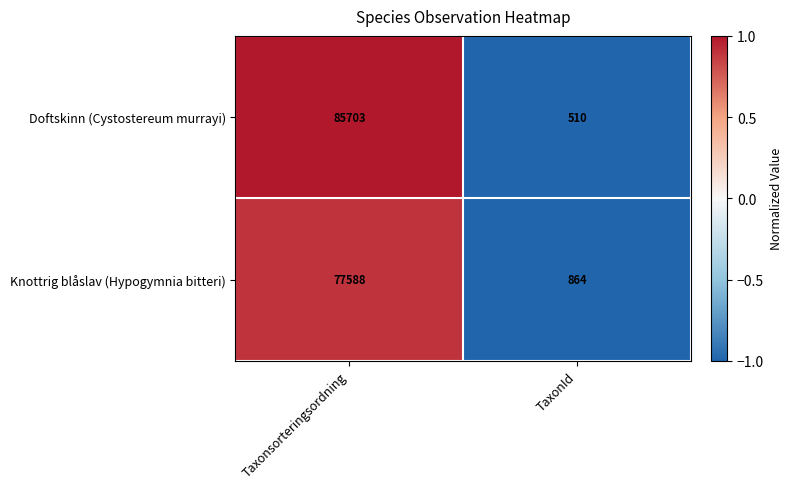

At TaxonId, list the series in order from largest to smallest.

Knottrig blåslav (Hypogymnia bitteri), Doftskinn (Cystostereum murrayi)